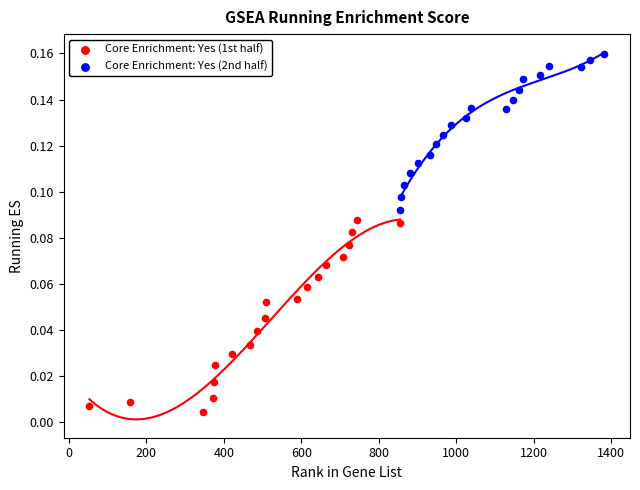

Which series reaches the maximum Y coordinate?

Core Enrichment: Yes (2nd half)